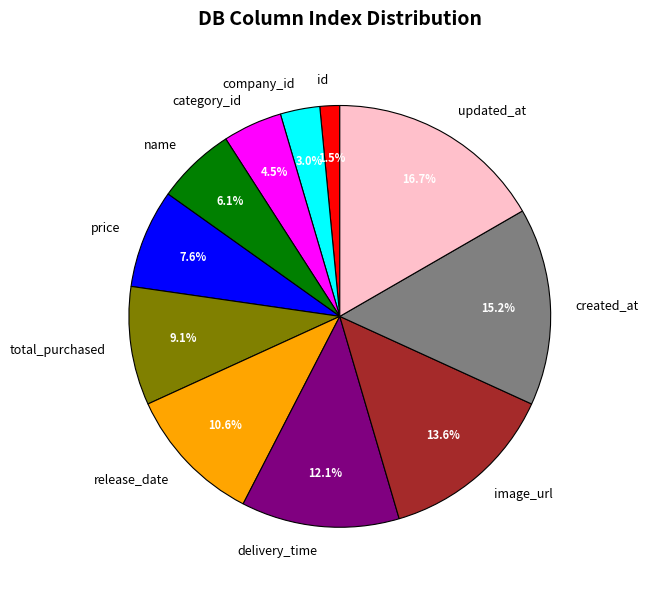

Count the number of slices in the pie.

11